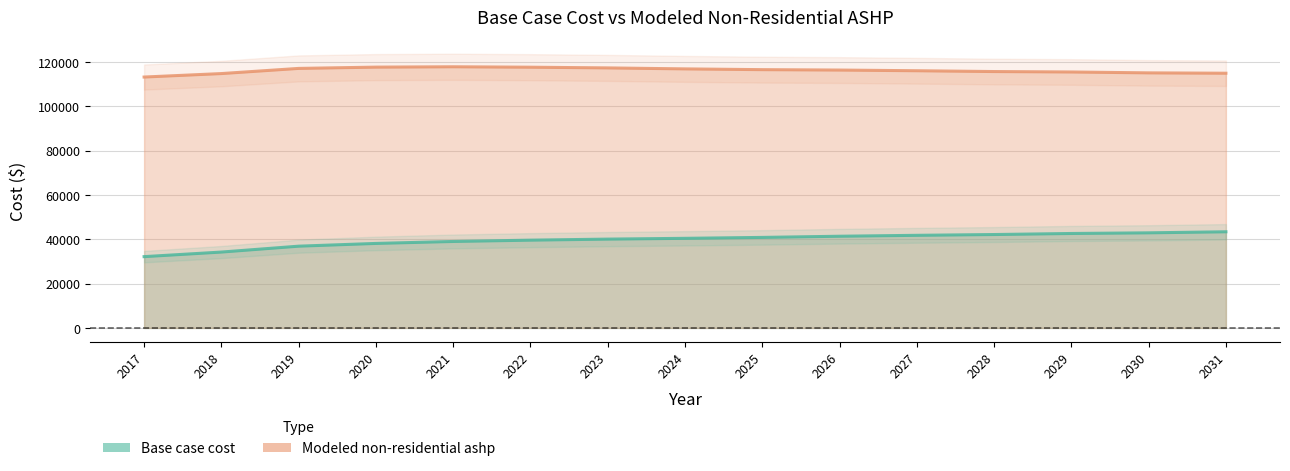

True or false: Modeled non-residential ashp and Base case cost cross at least once.

False